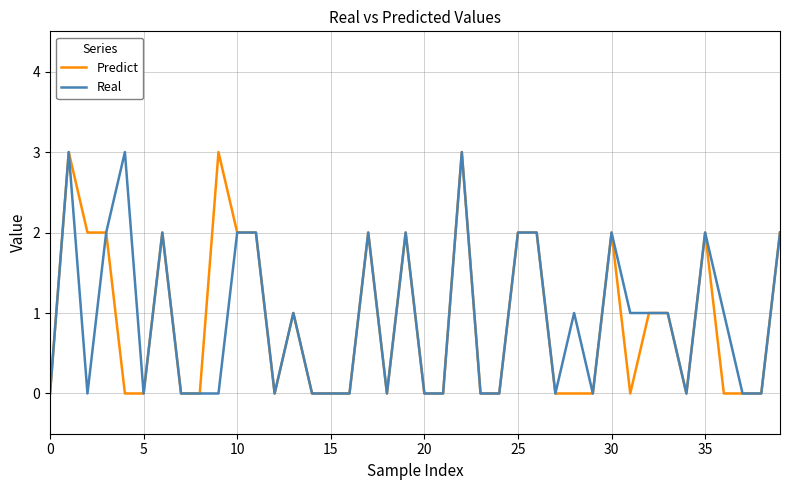

What are all the series names shown in the legend?

Predict, Real